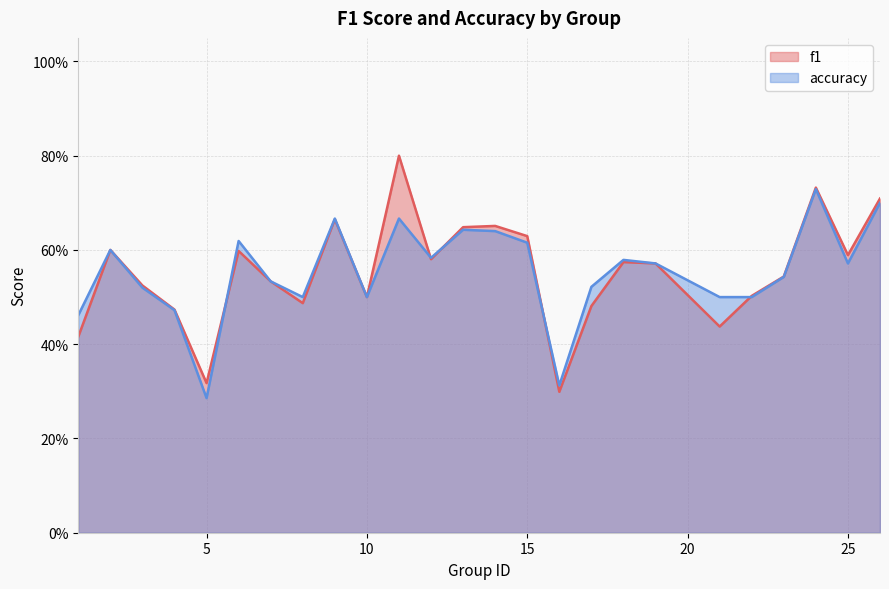

What is the value of the accuracy point at the 21st from the left?

0.5